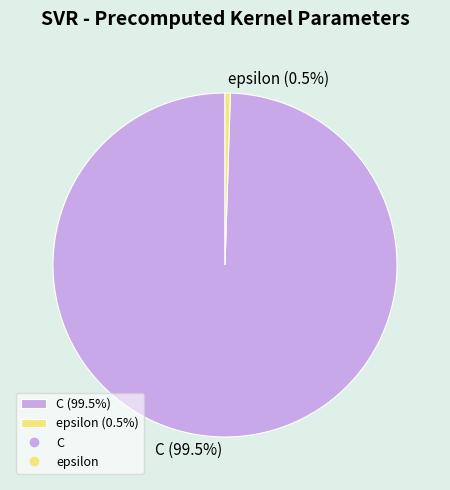

Approximately how many times larger is the value at C (99.5%) compared to epsilon (0.5%)?

200.0